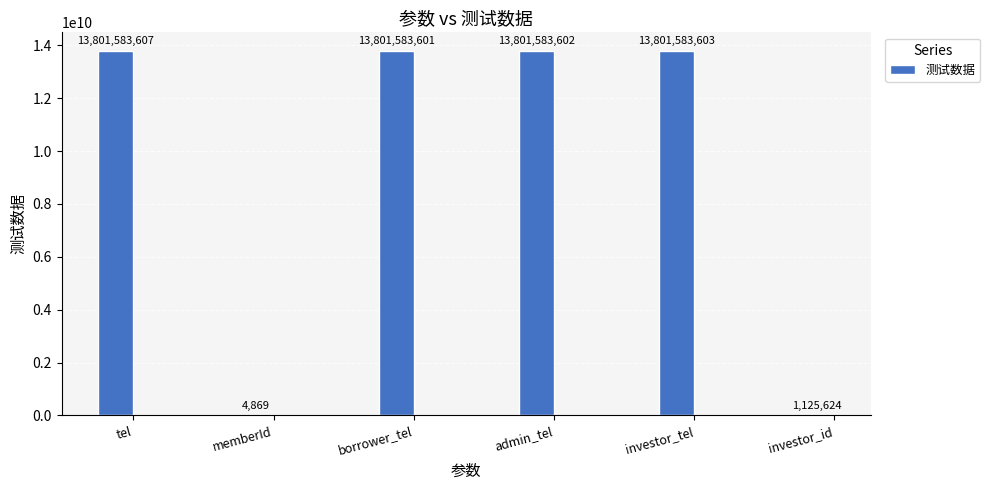

What value does the data have at investor_tel?

13801583603